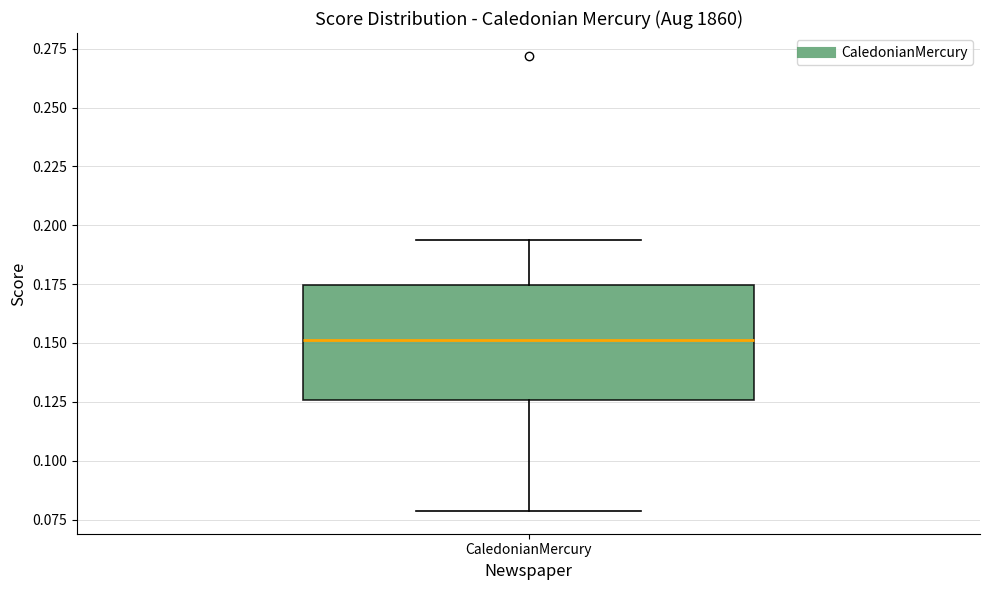

Transcribe this box plot: give where the median line is, the range the box spans, and where the two whiskers end, as read against the y-axis. The values are not printed on the chart, so give them approximately, as read against the axis.

median 0.150, box 0.125 to 0.175, whiskers 0.080 to 0.195